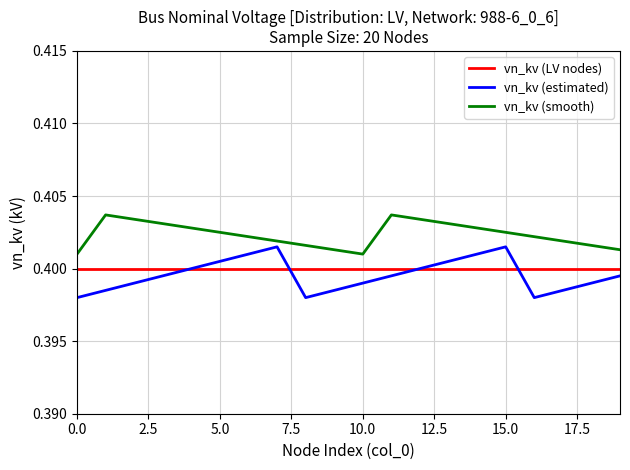

True or false: vn_kv (smooth) and vn_kv (LV nodes) cross at least once.

False